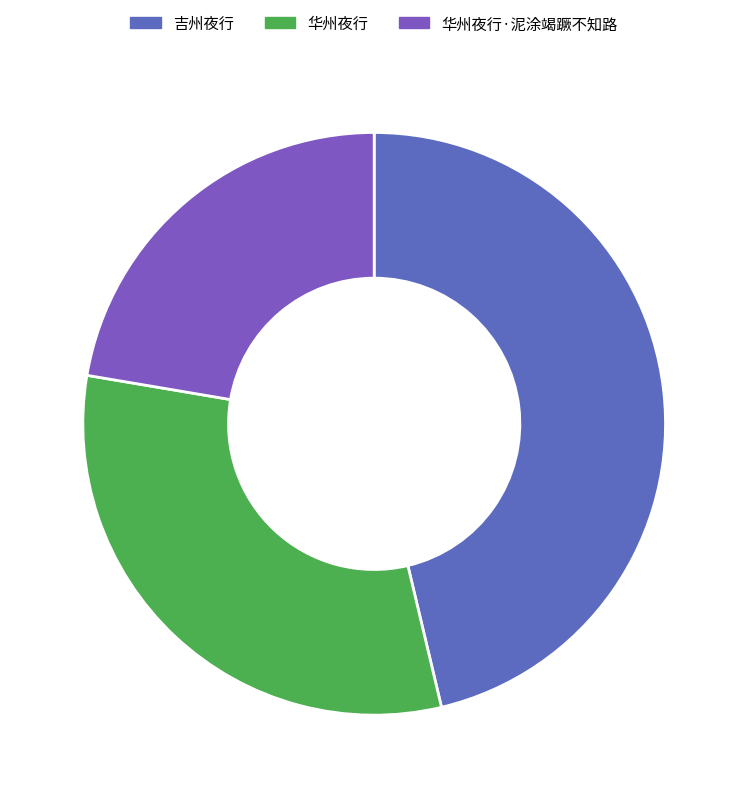

What percentage is the 华州夜行·泥涂竭蹶不知路 slice, to the nearest percent?

22%